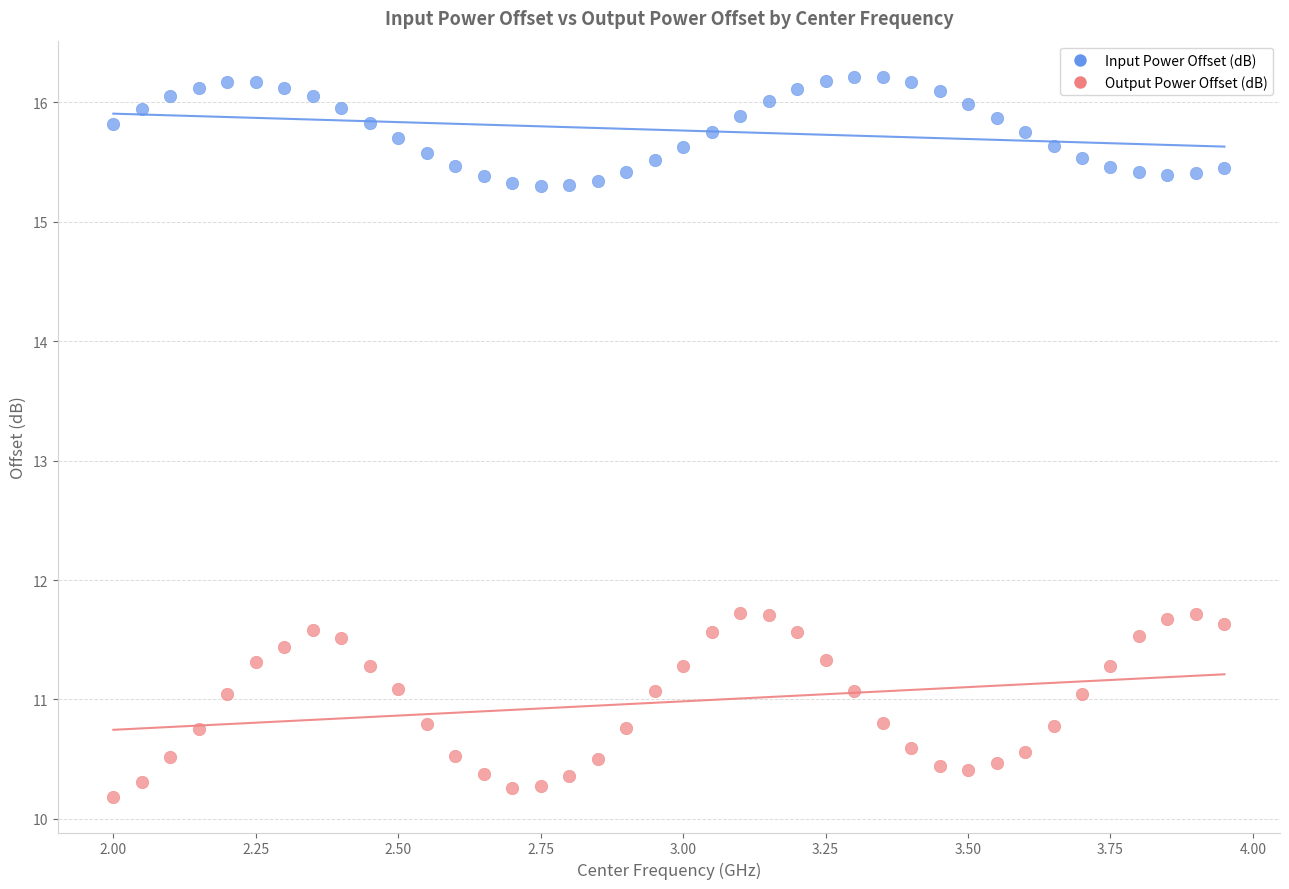

Across all data points, what is the range of X values (max minus min)?

2.0